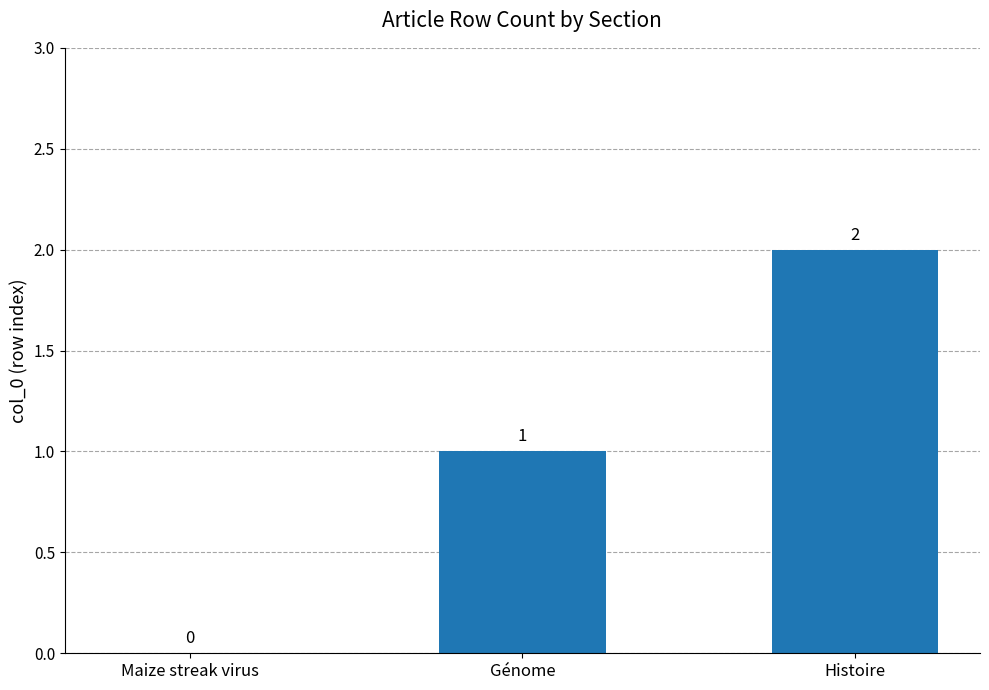

How many positive values are there?

2